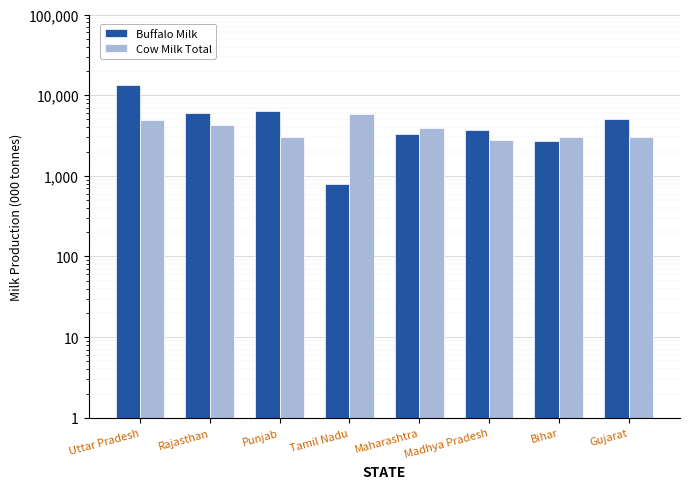

At how many categories does at least one series exceed 7680?

1